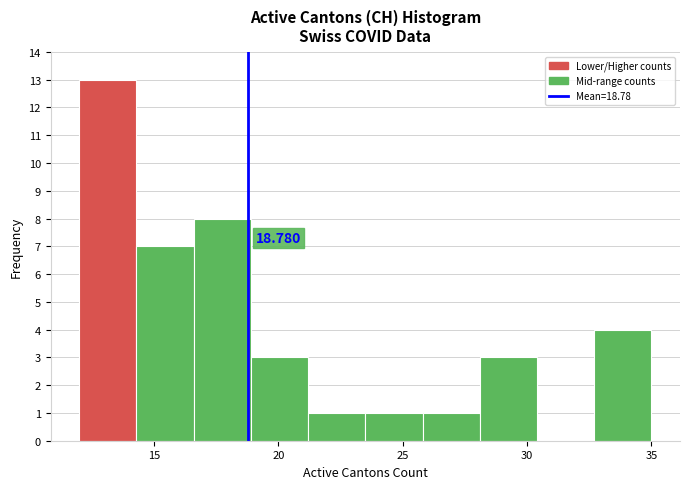

Over which range of the x-axis is the bar tallest?

12.0 to 14.3